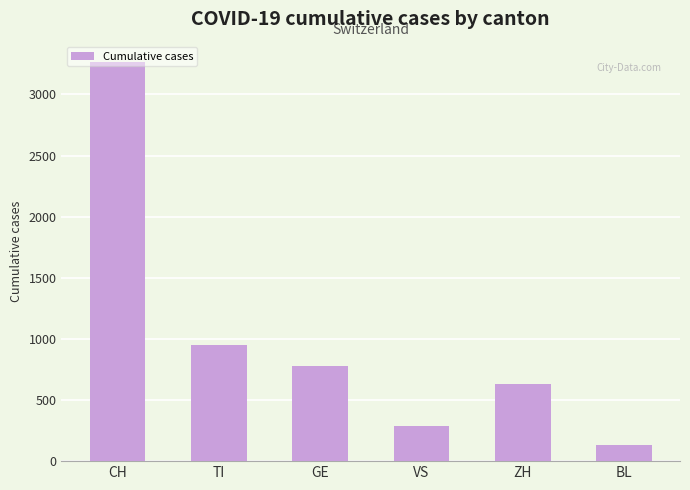

Does the chart contain any negative values?

No